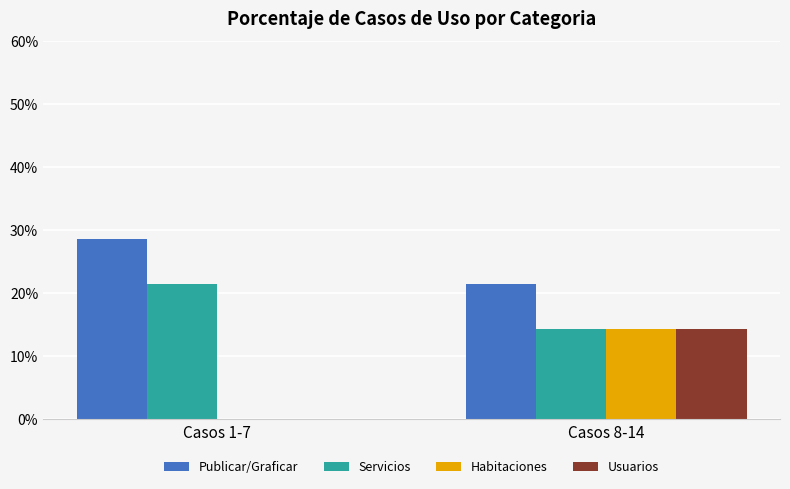

What value does the Publicar/Graficar series have at Casos 8-14?

21.4